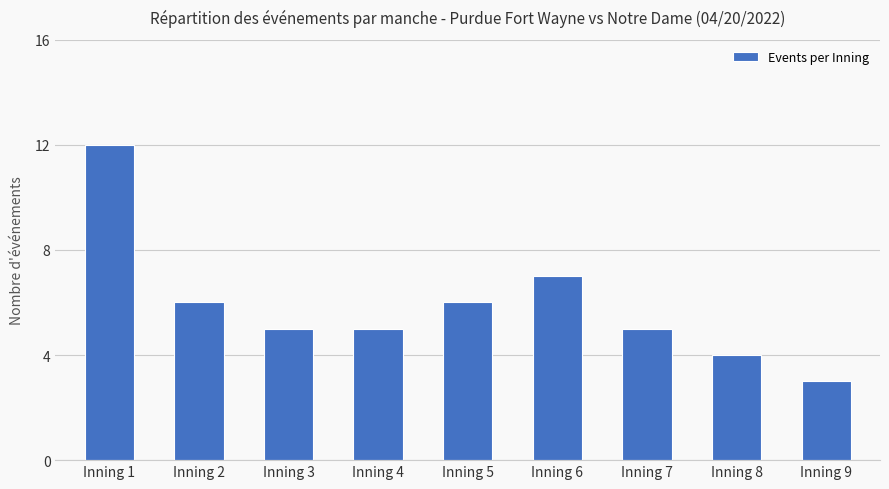

What is the maximum value shown in the chart?

12